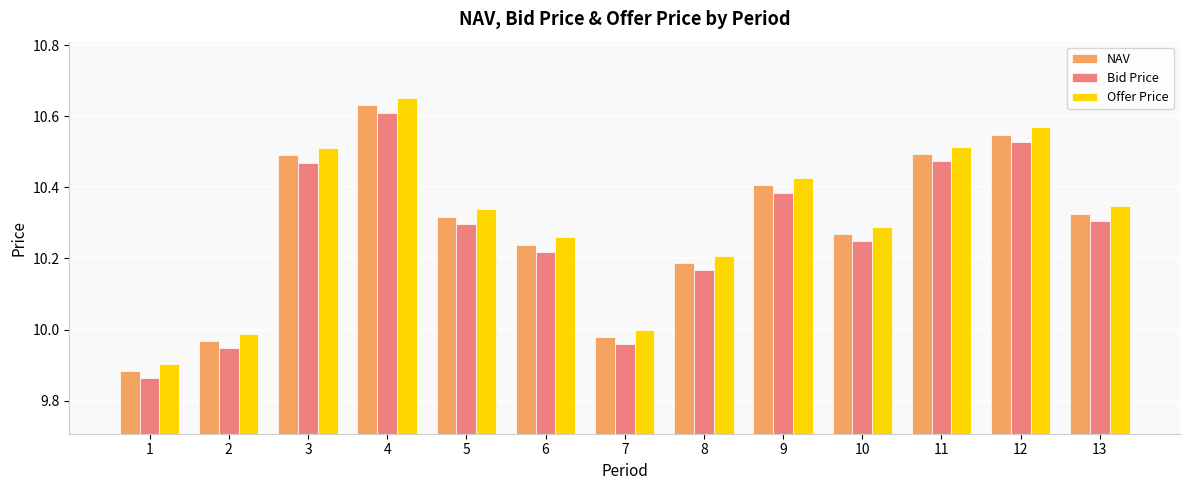

Which category has the highest value in the Offer Price series?

4